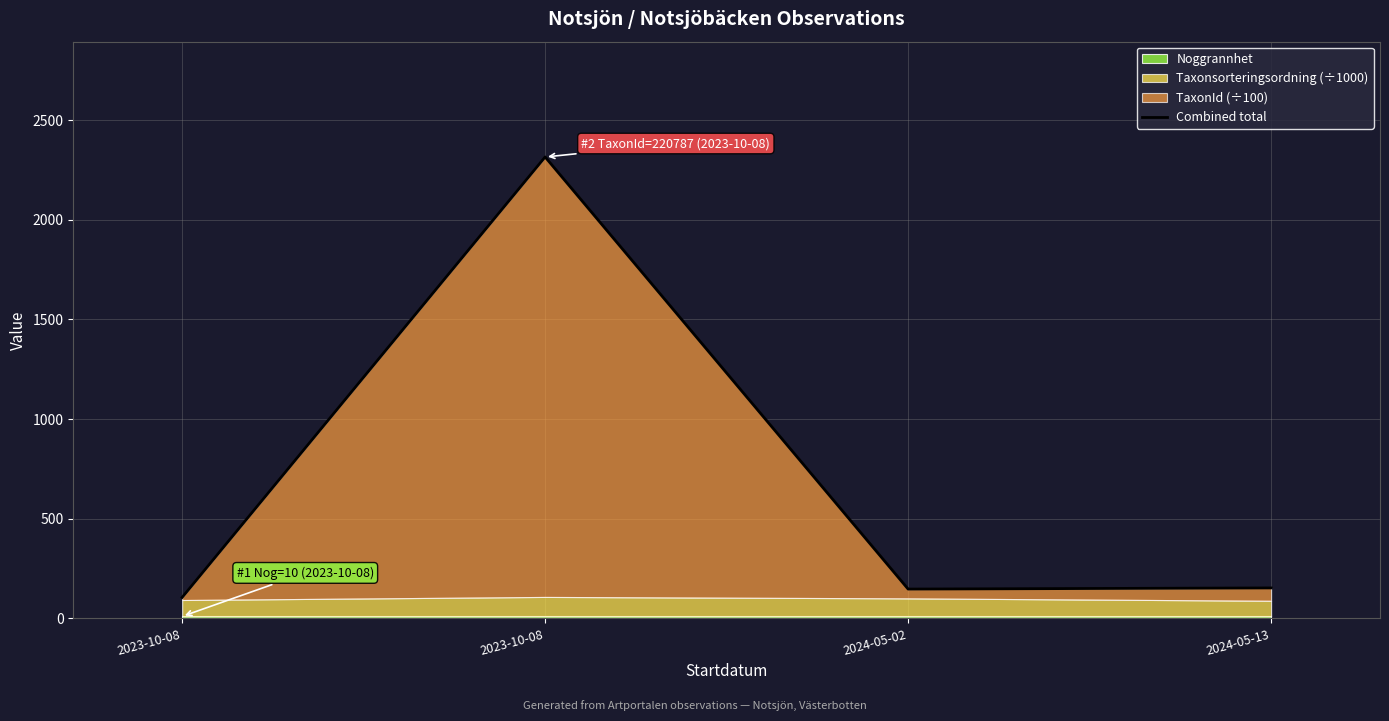

True or false: the data shows 152.7 at 2024-05-13.

True